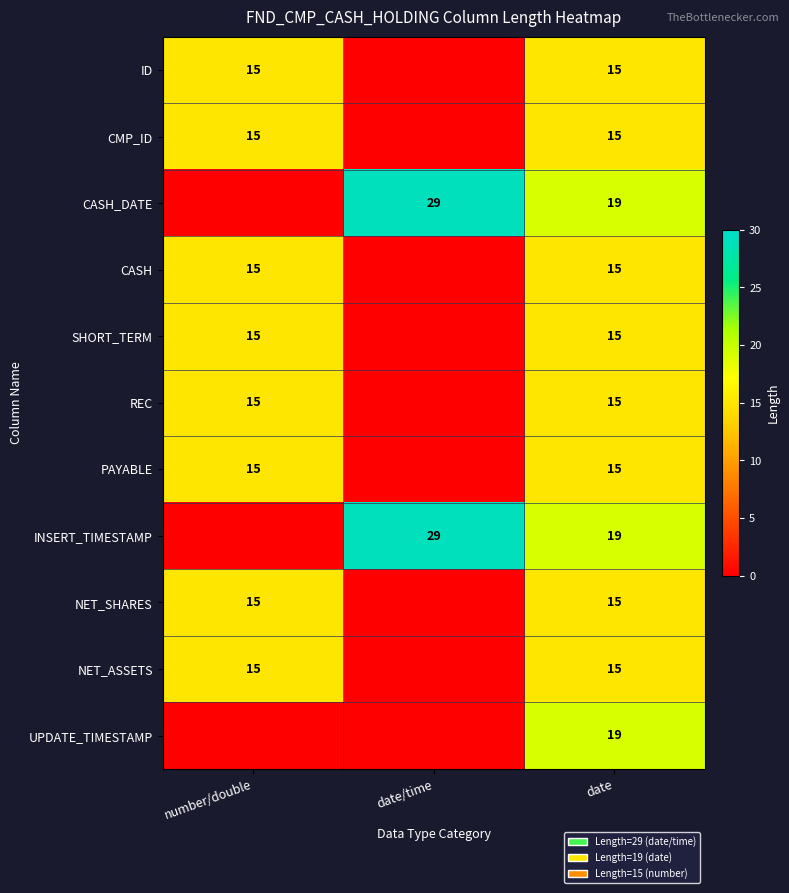

How many distinct data groups are displayed?

11